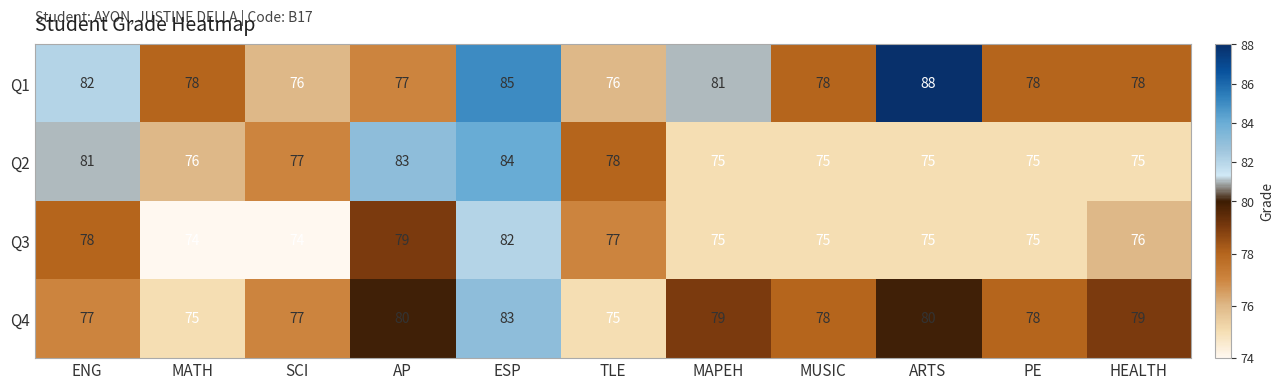

At which category is the sum across all series the highest?

ESP